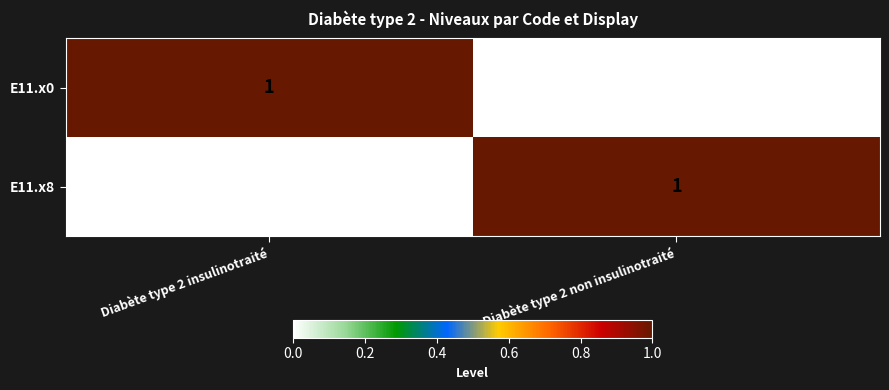

At which label does E11.x8 reach its peak?

Diabète type 2 non insulinotraité